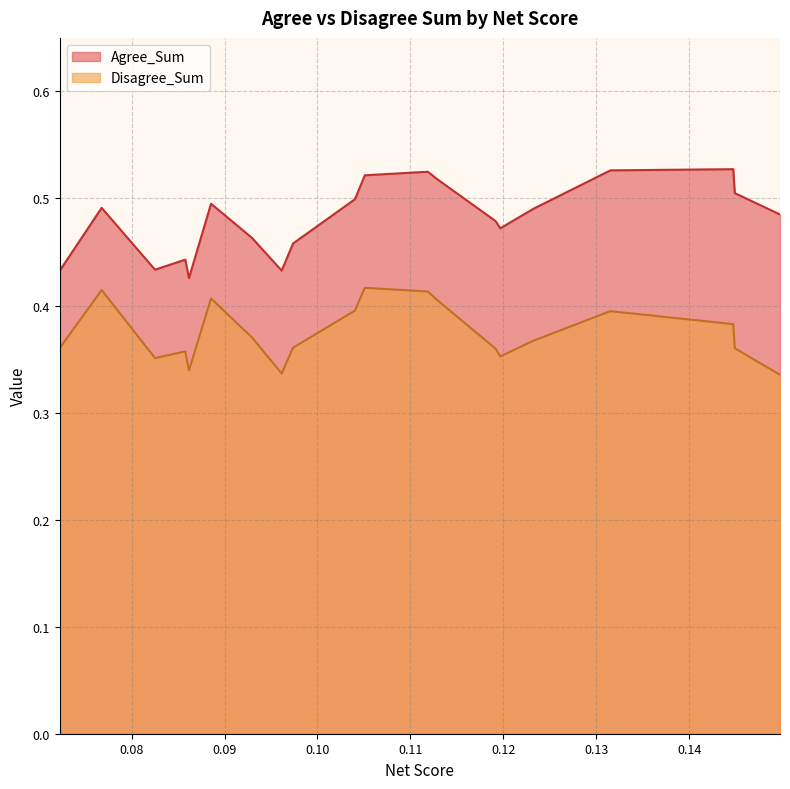

How many series are shown in this chart?

2